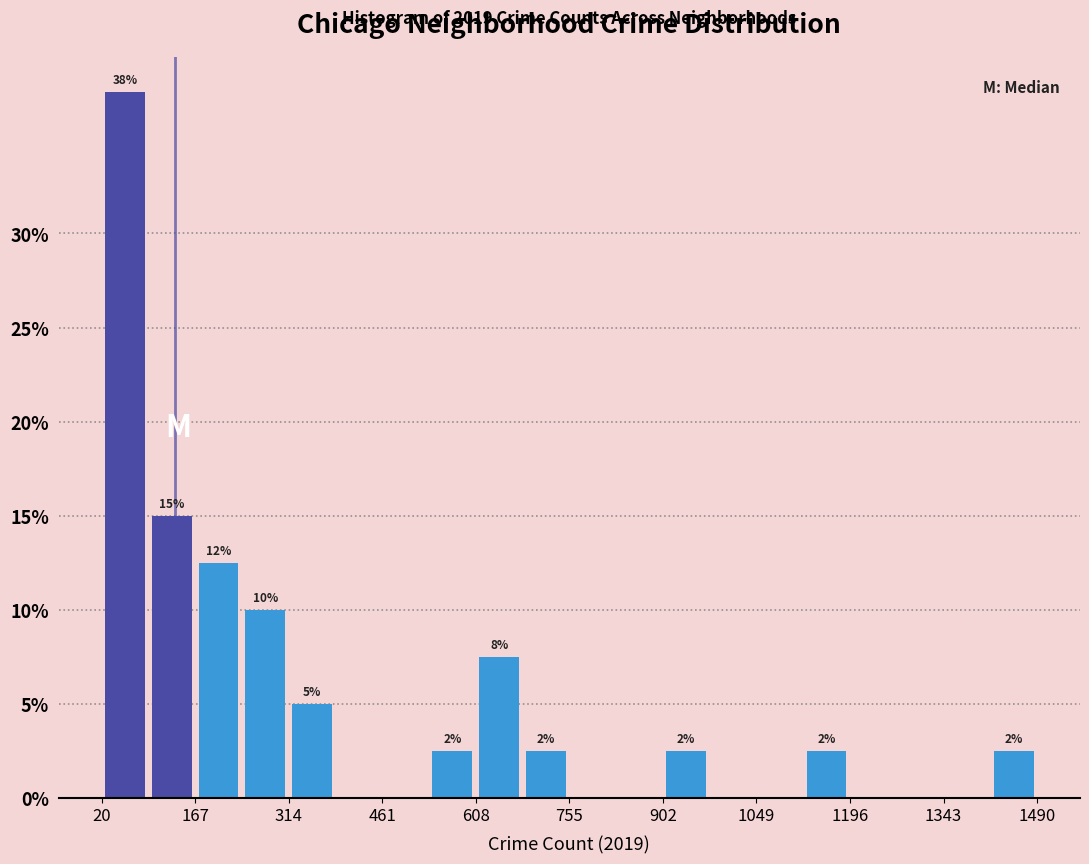

Read against the x-axis, roughly where is the centre of the tallest bar?

60